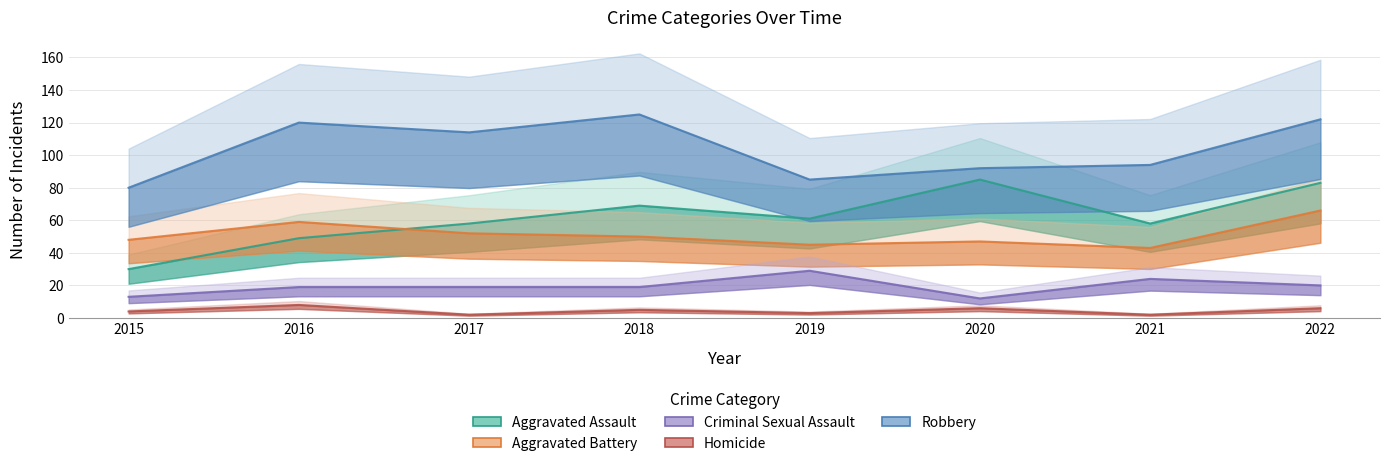

Reading left to right, list all the values displayed in this chart.

Aggravated Assault: 30	49	58	69	61	85	58	83
Aggravated Battery: 48	59	52	50	45	47	43	66
Criminal Sexual Assault: 13	19	19	19	29	12	24	20
Homicide: 4	8	2	5	3	6	2	6
Robbery: 80	120	114	125	85	92	94	122